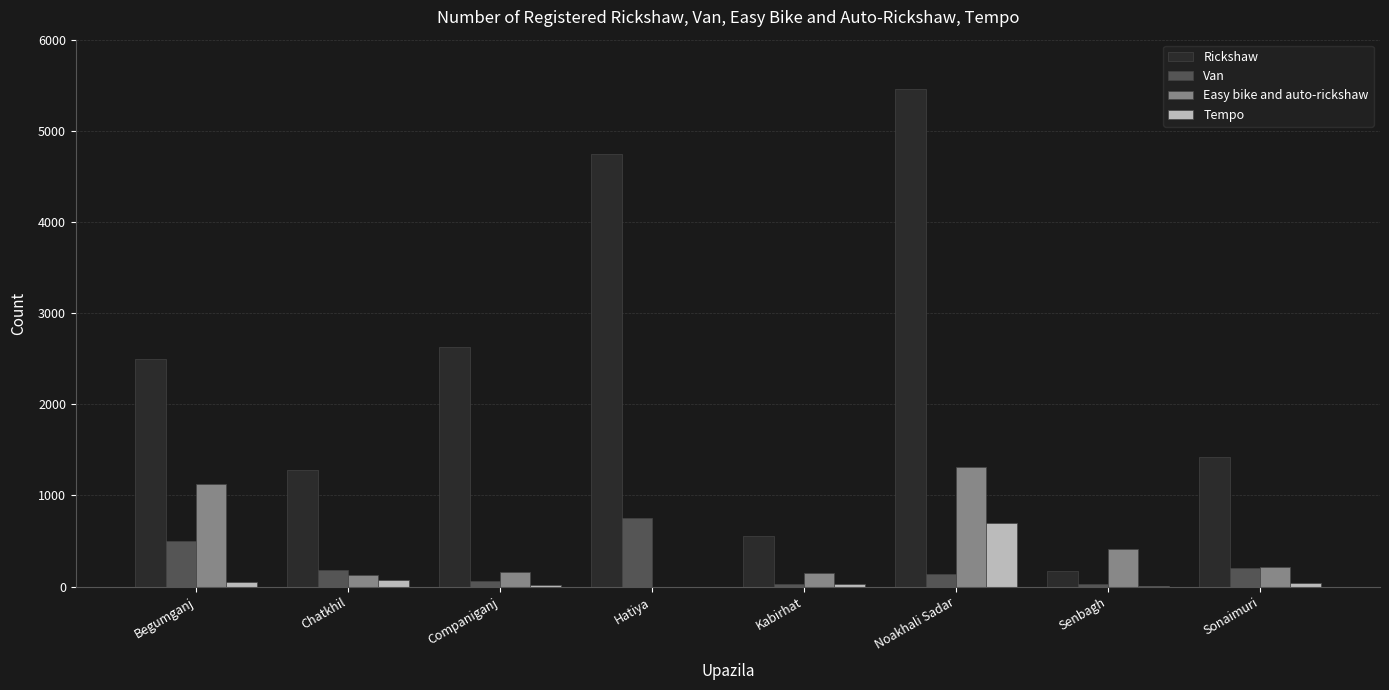

Does the chart contain stacked bars?

No